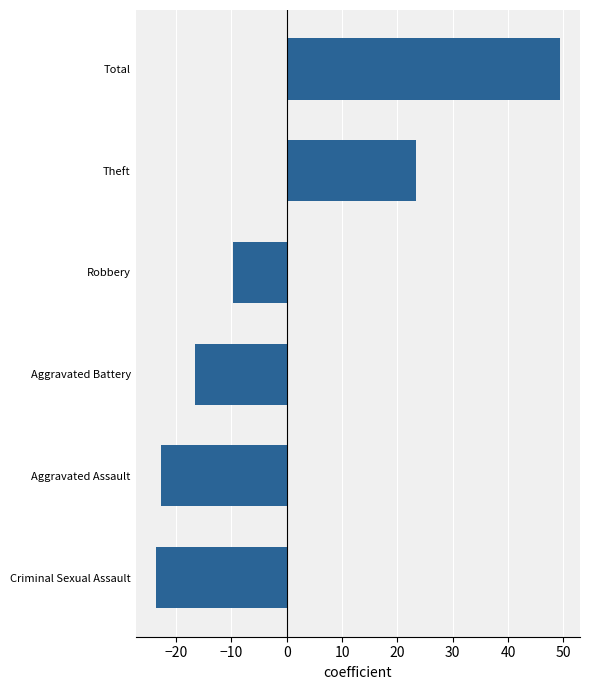

Reading bottom to top, extract all data points from this chart.

-23.7	-22.7	-16.7	-9.7	23.3	49.3